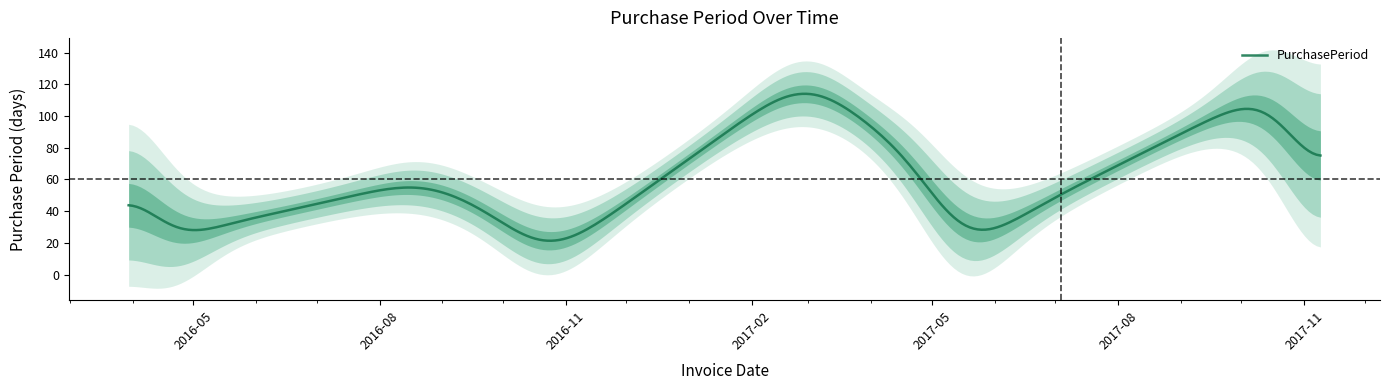

What is the difference between the second highest and second lowest values?

111